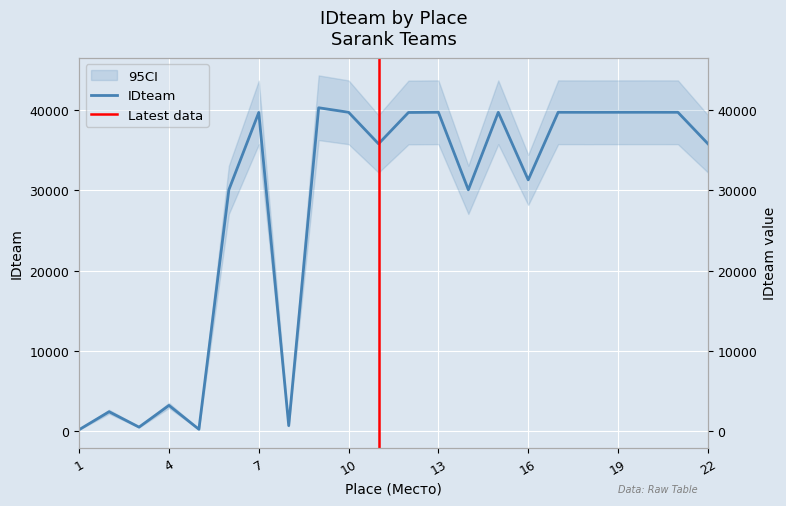

List the labels in order of value, largest first.

9, 20, 13, 17, 19, 21, 10, 18, 15, 7, 12, 22, 11, 16, 14, 6, 4, 2, 8, 3, 5, 1